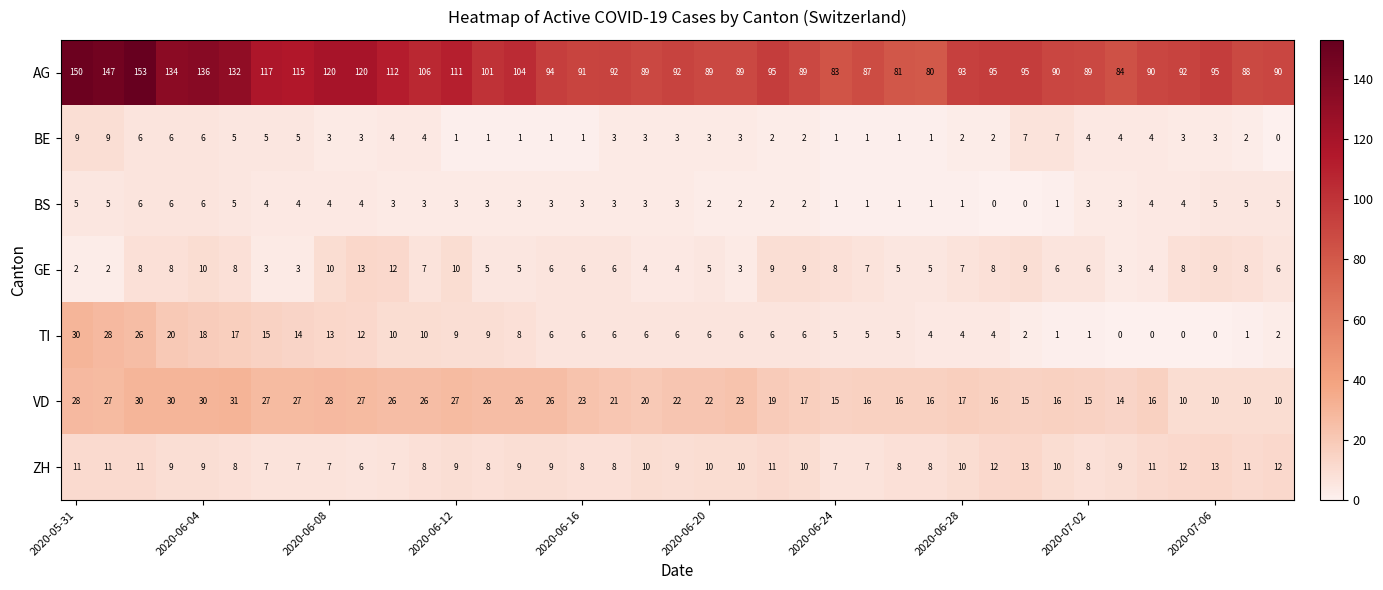

Which series has the largest total across all categories?

AG